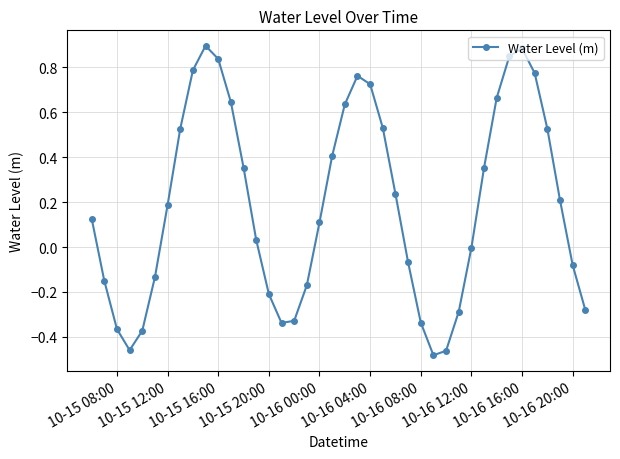

How many points are higher than both their immediate neighbors (excluding endpoints)?

3